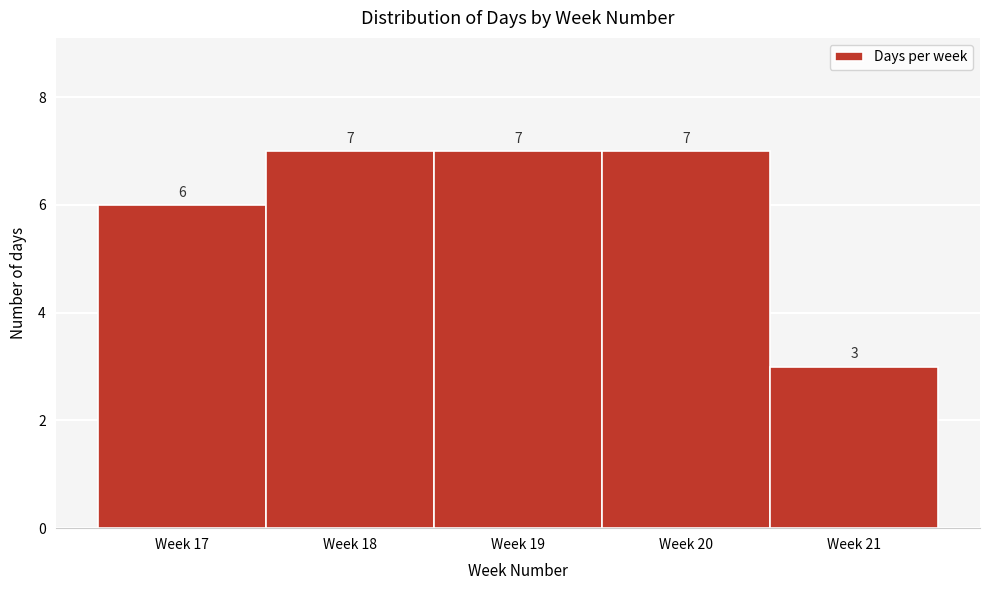

Reading right to left, transcribe all the data shown in this chart.

Week 21=3	Week 20=7	Week 19=7	Week 18=7	Week 17=6